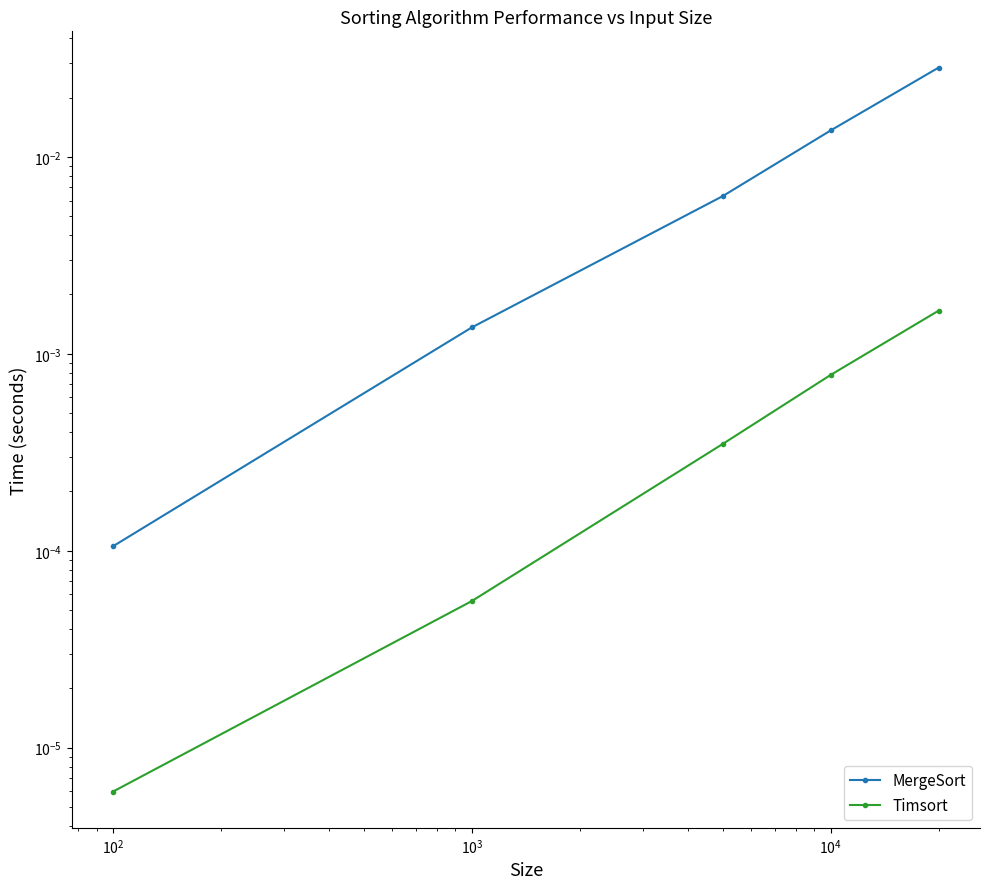

True or false: MergeSort and Timsort intersect in this chart.

False